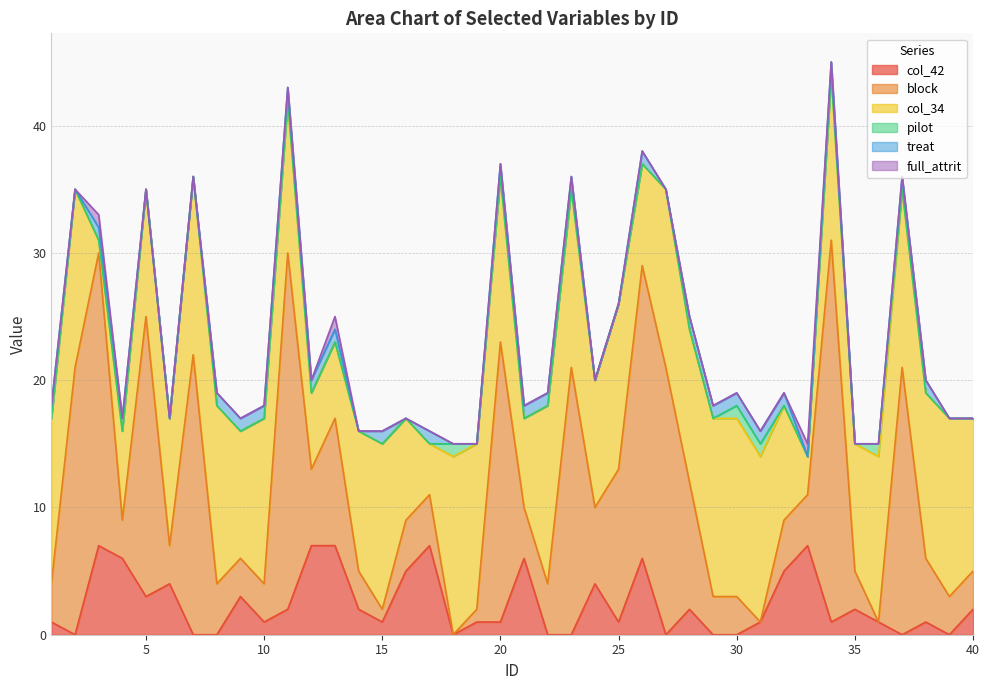

True or false: col_42 has more than 1 interior local peaks.

True